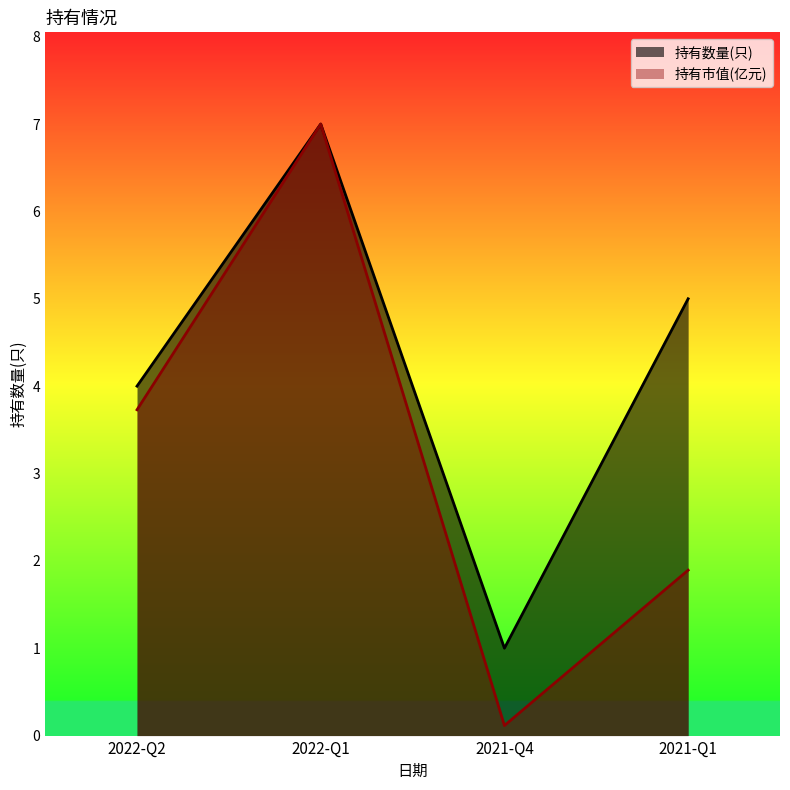

Which series changed the most between 2022-Q2 and 2021-Q4?

持有市值(亿元)